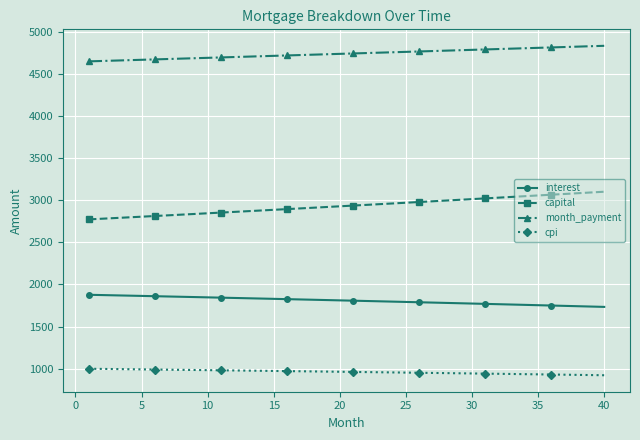

How many data points does each series have?

40